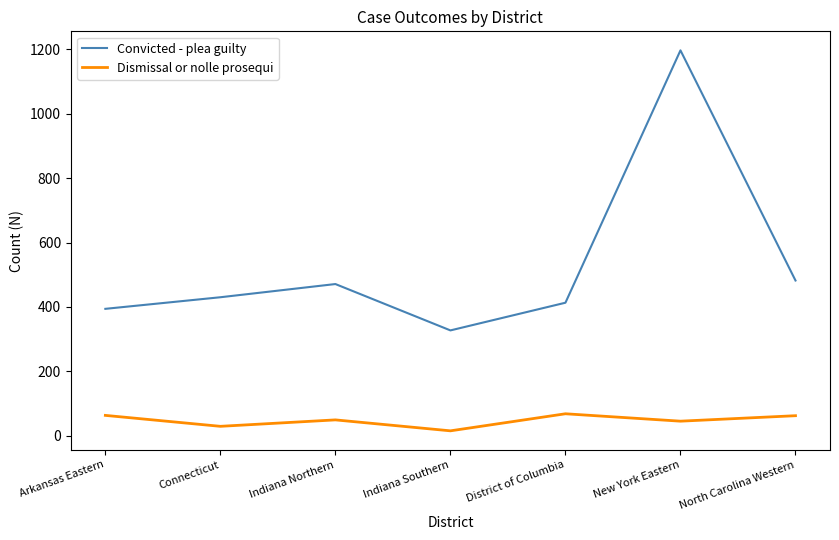

The Convicted - plea guilty series shows 258 at Connecticut. True or false?

False